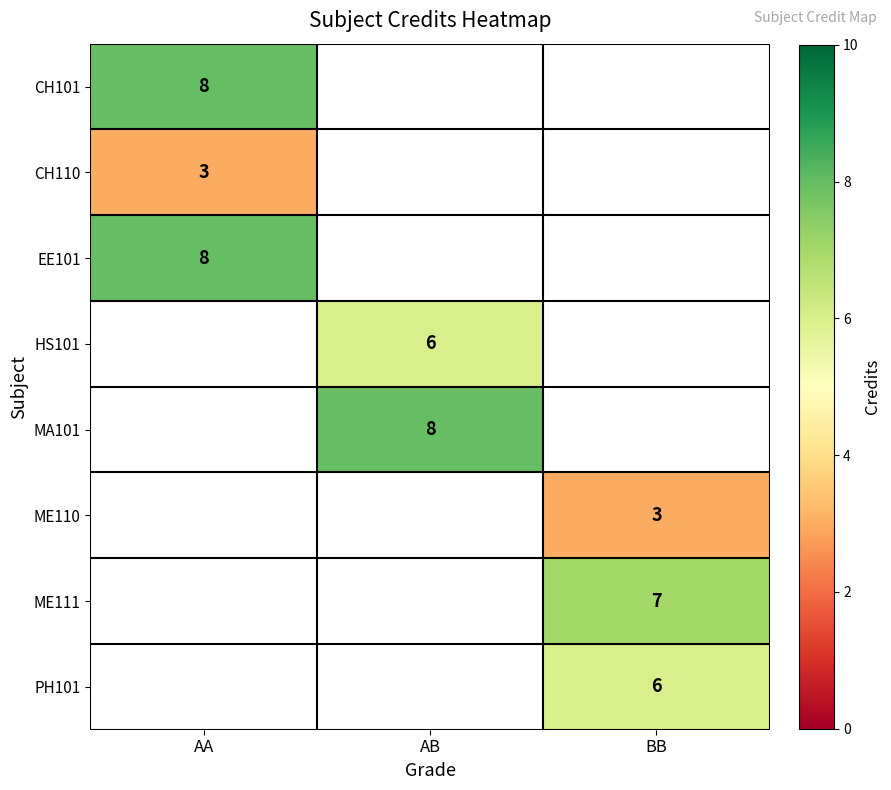

True or false: EE101 has a value of 8 at AA.

True